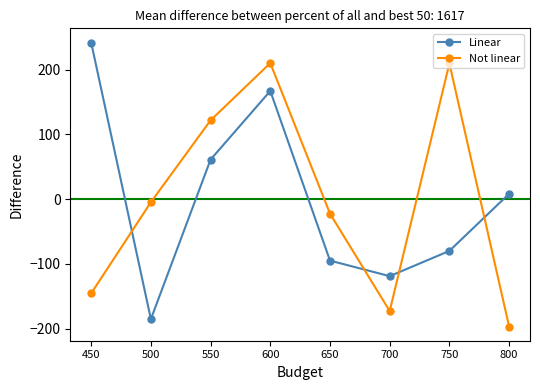

What is the value of the Not linear point at the 3rd from the left?

121.8